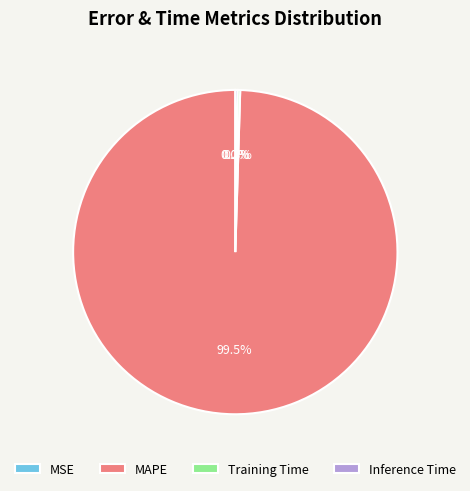

Which category has the biggest portion of the pie?

MAPE